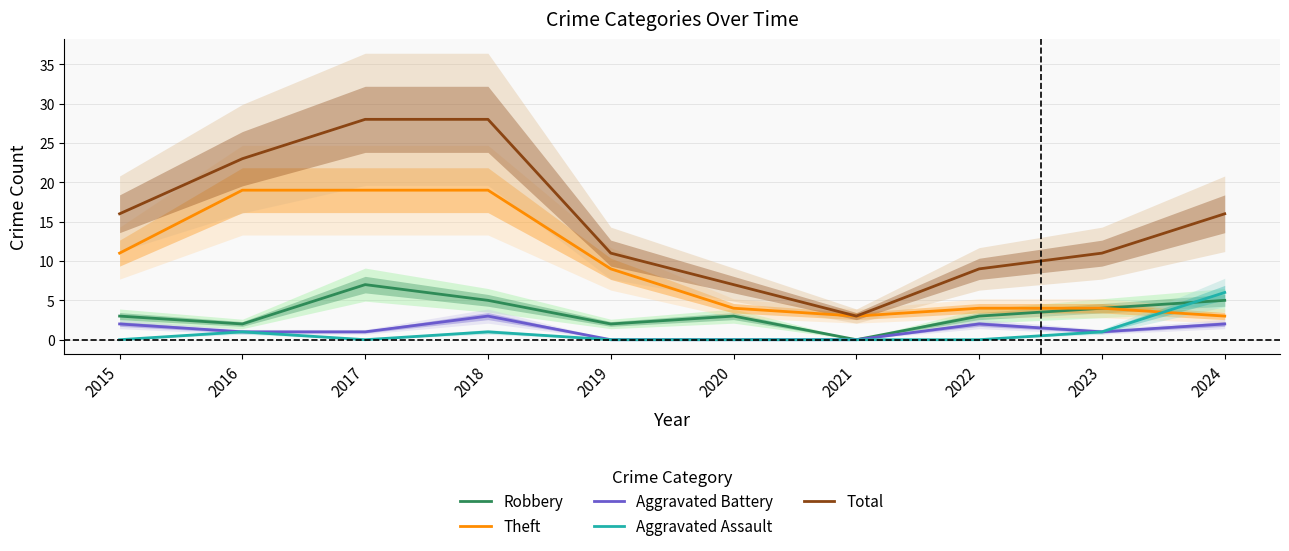

How many data points in Theft are above 9?

4